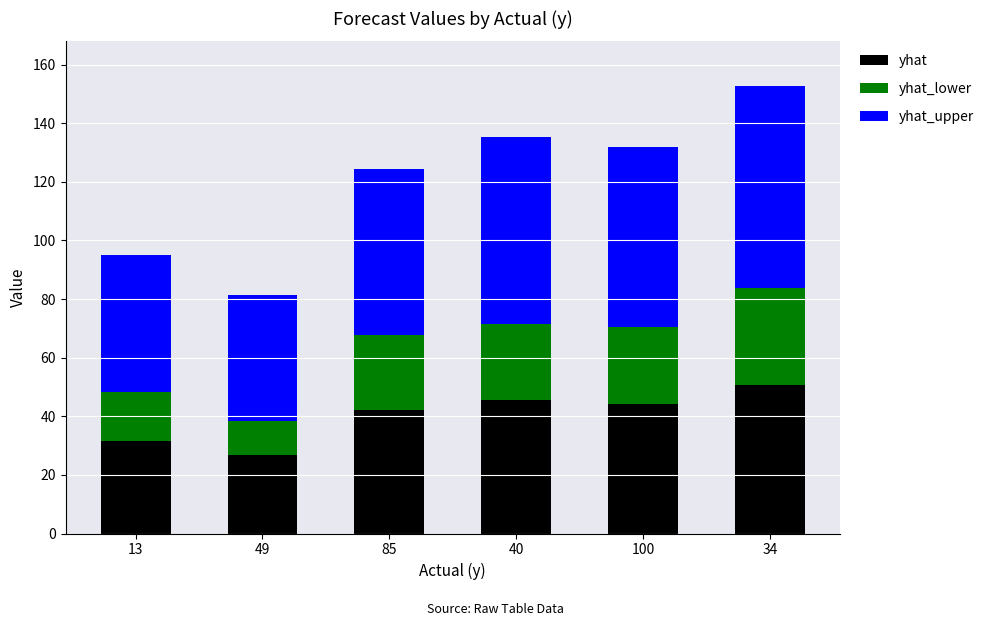

Which category has the highest value in the yhat series?

34